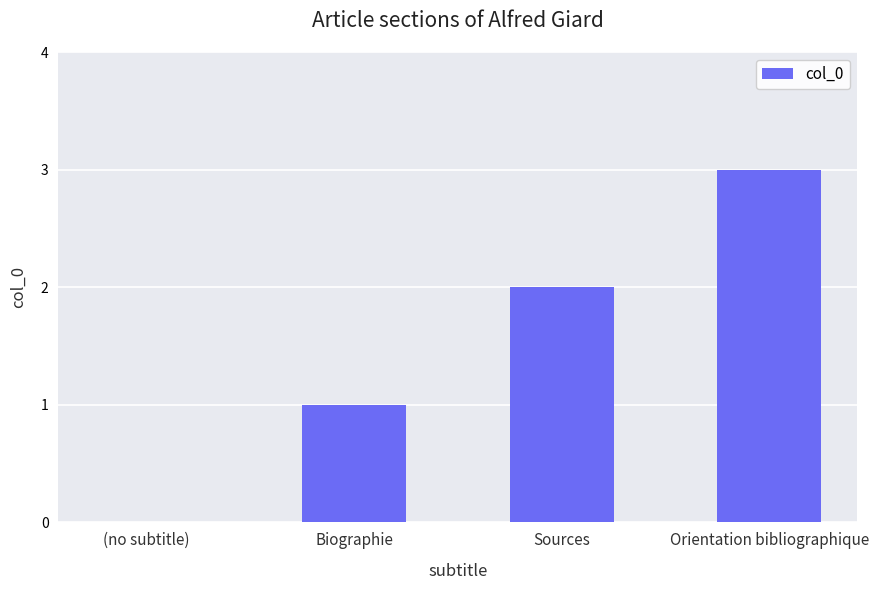

How many values are above zero?

3